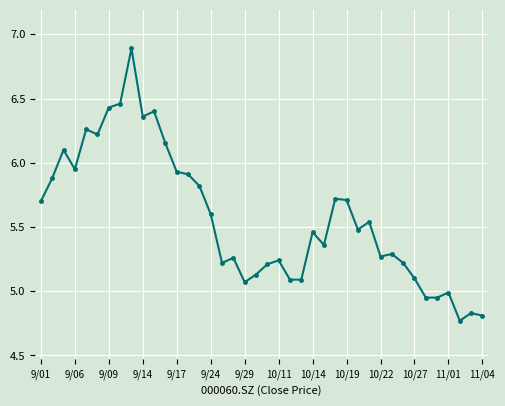

True or false: the data has more than 2 interior local peaks.

True